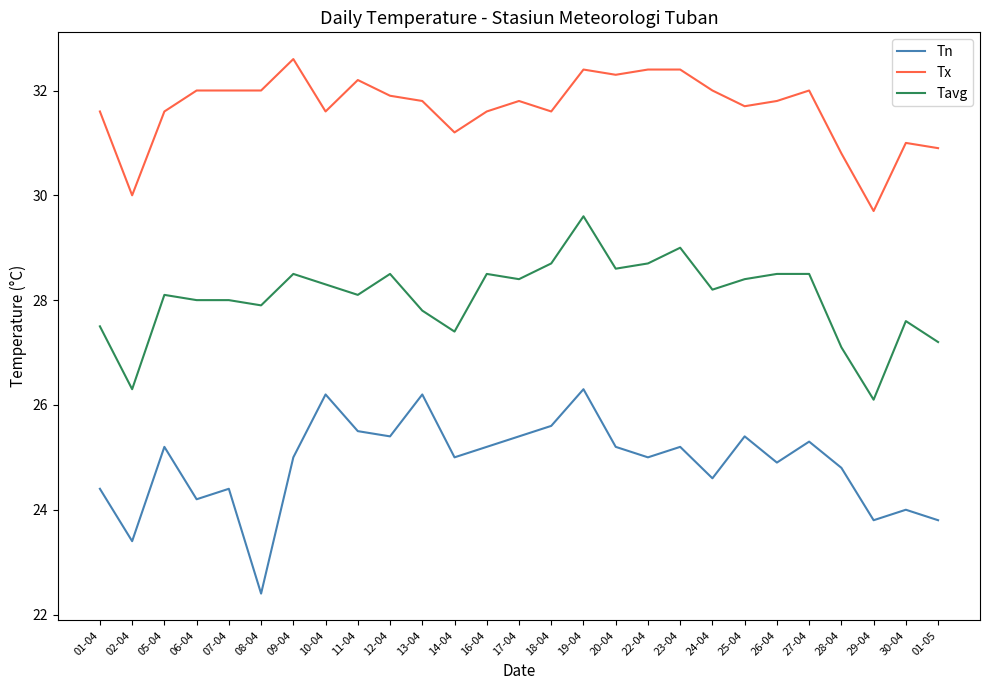

True or false: Tn and Tavg intersect in this chart.

False